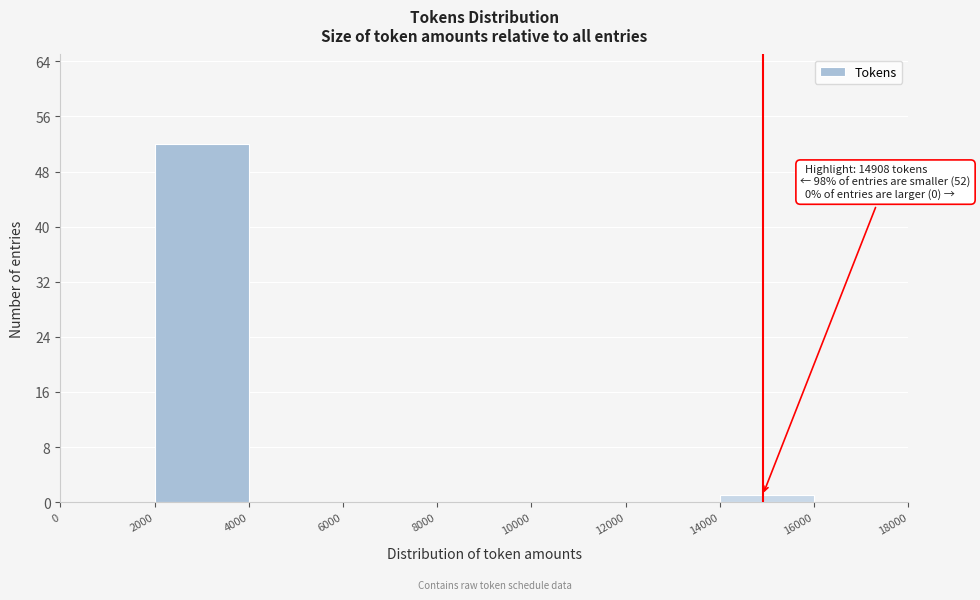

Over which range of the x-axis is the bar tallest?

2000 to 4000